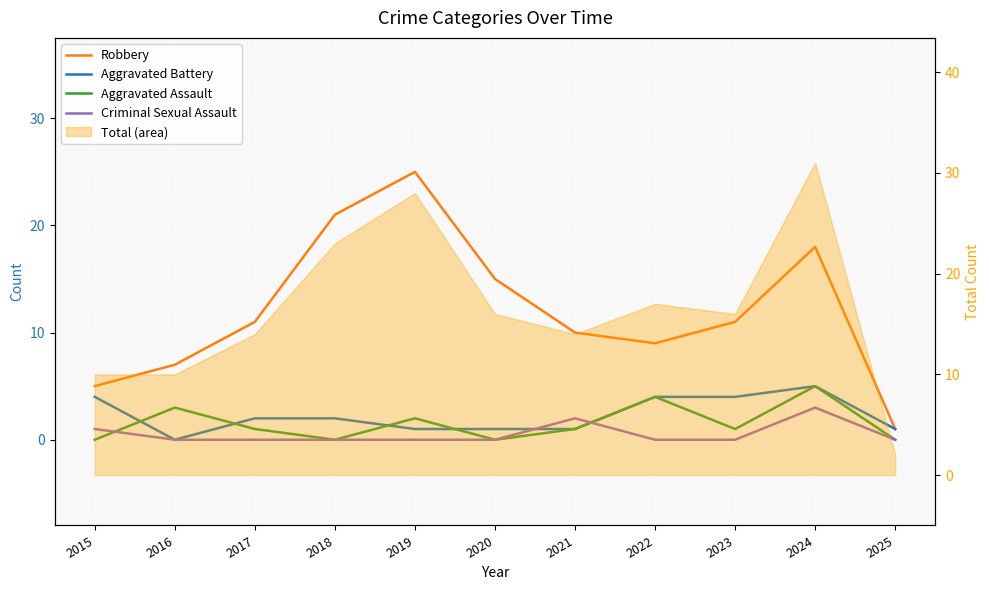

True or false: Robbery and Aggravated Battery cross at least once.

False